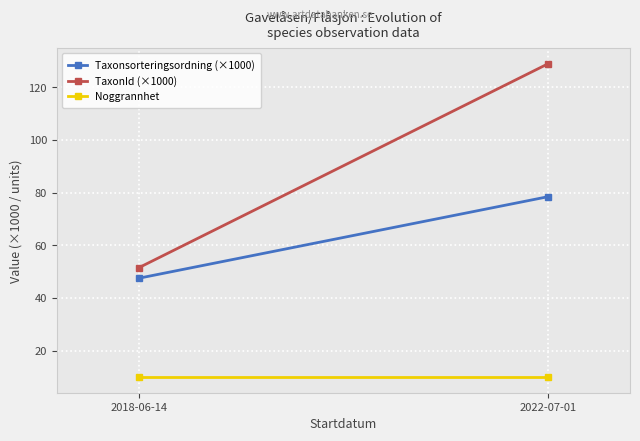

Reading left to right, what are all the values shown in this chart?

Taxonsorteringsordning (×1000): 47.5	78.4
TaxonId (×1000): 51.5	128.9
Noggrannhet: 10.0	10.0